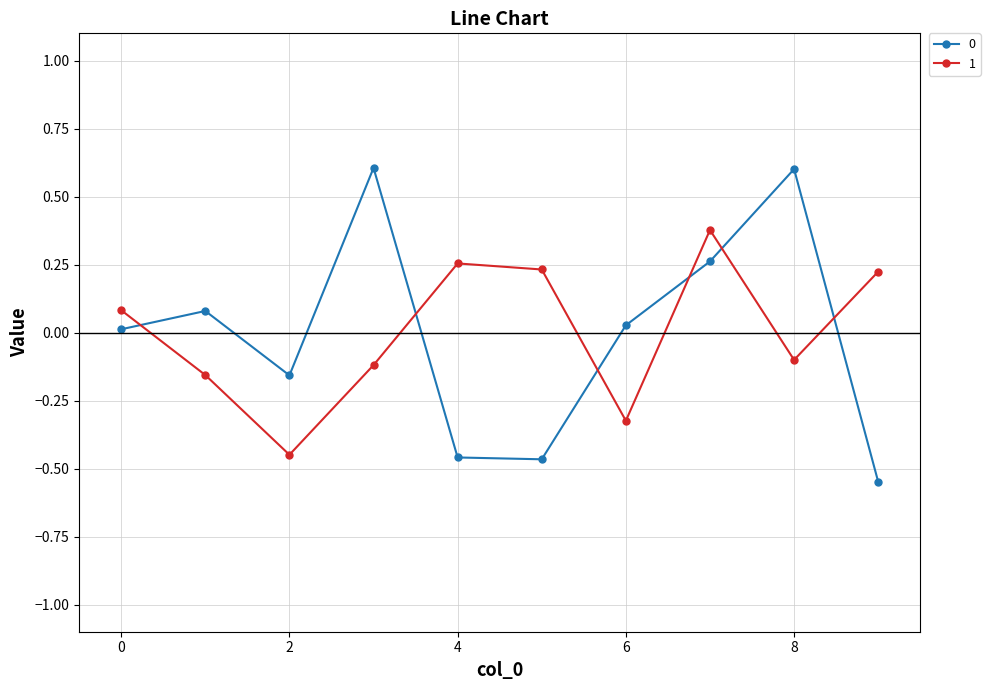

In 1, how many points are higher than both neighbors (excluding endpoints)?

2